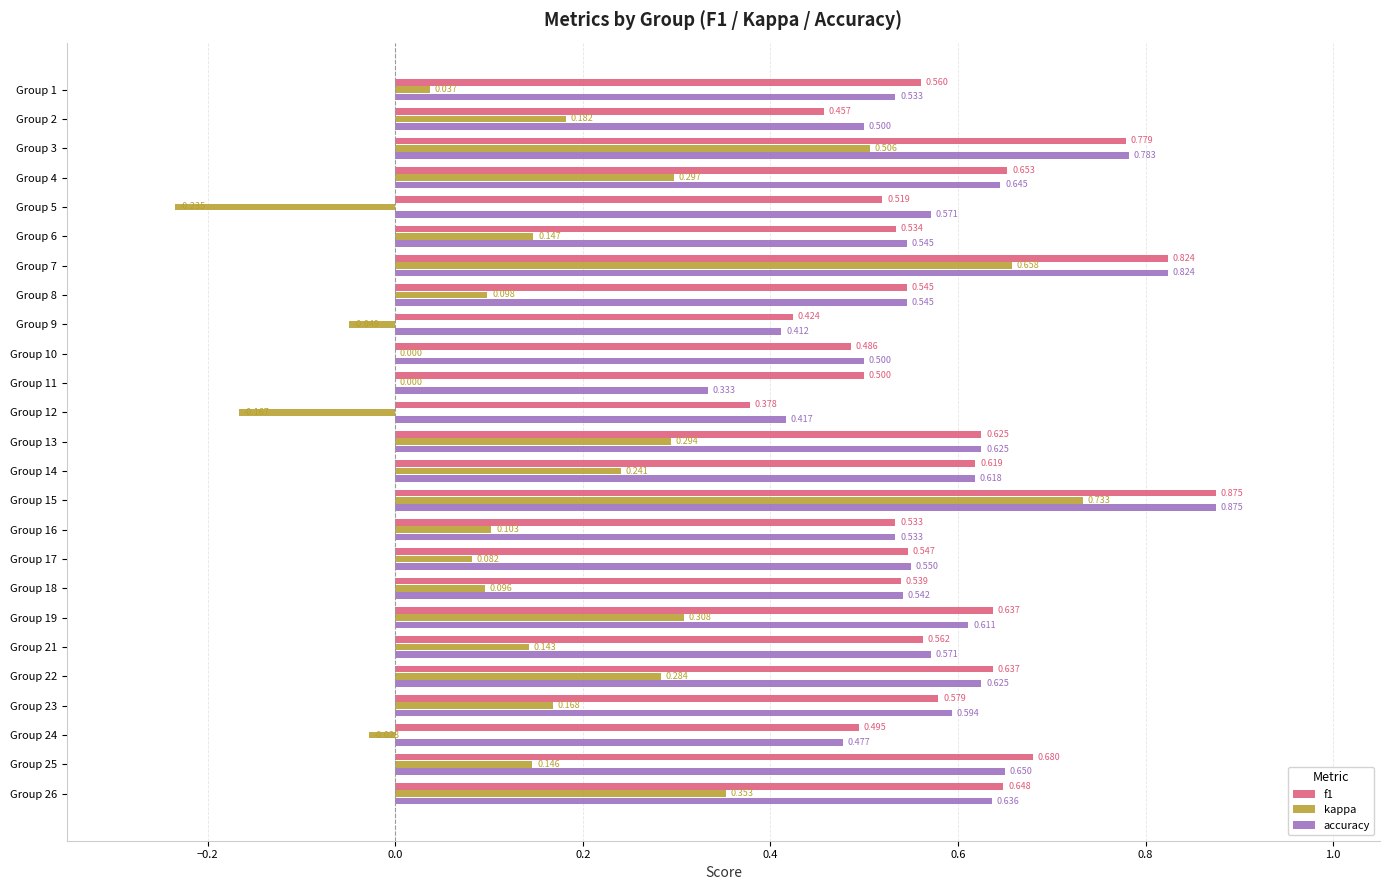

Is the value of accuracy at Group 26 greater than the value of kappa at Group 14?

Yes